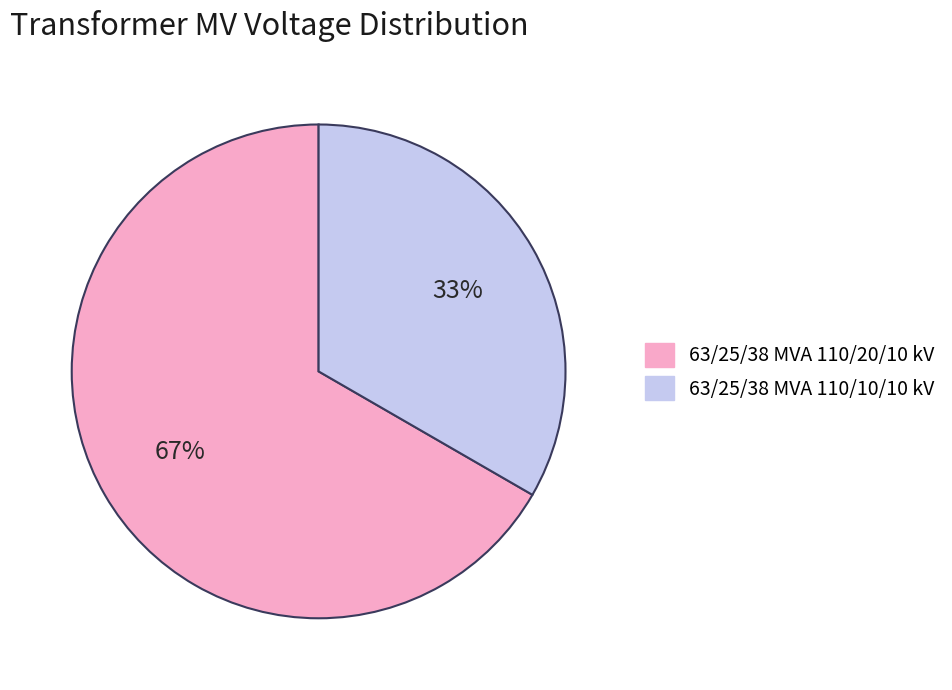

To the nearest percent, what portion does 63/25/38 MVA 110/10/10 kV represent?

33%